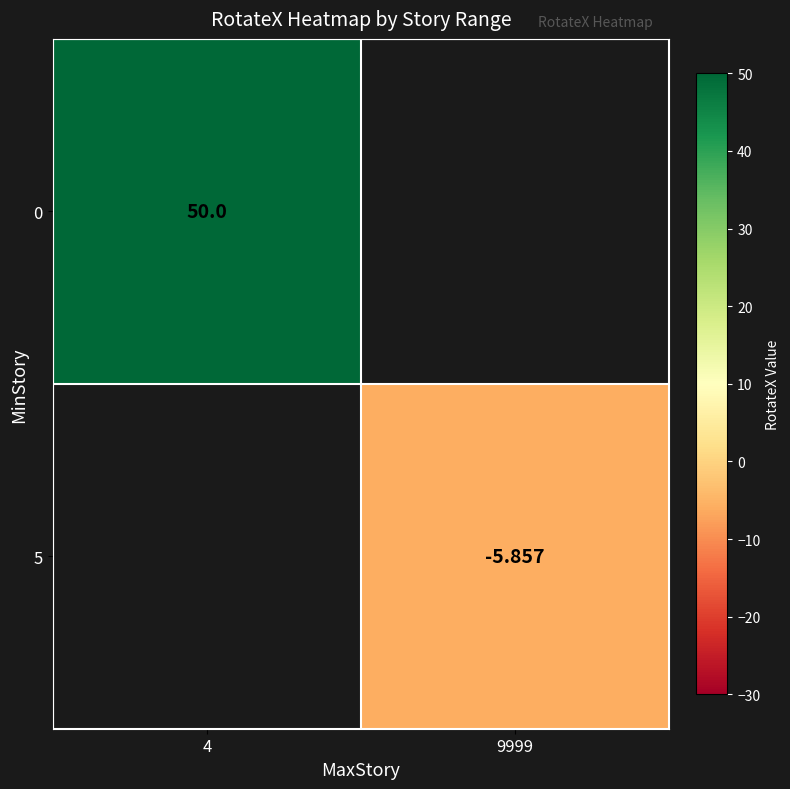

Is the value of 0 at 4 greater than the value of 5 at 9999?

Yes